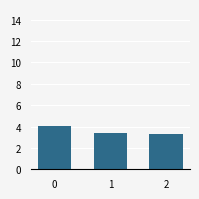

Reading left to right, list all the values displayed in this chart.

4.0	3.4	3.3